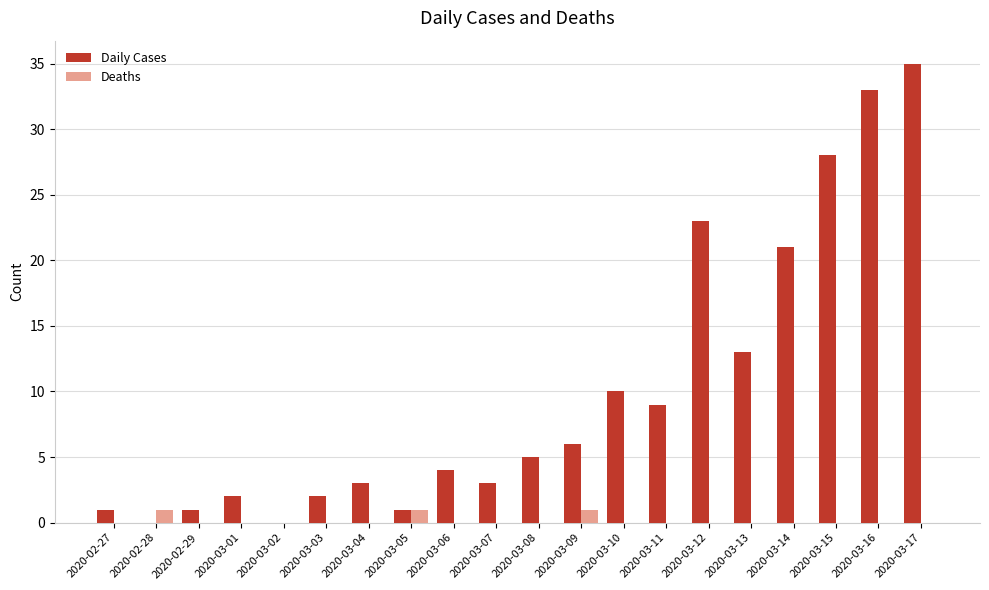

The value of Daily Cases at 2020-03-04 is 1. True or false?

False